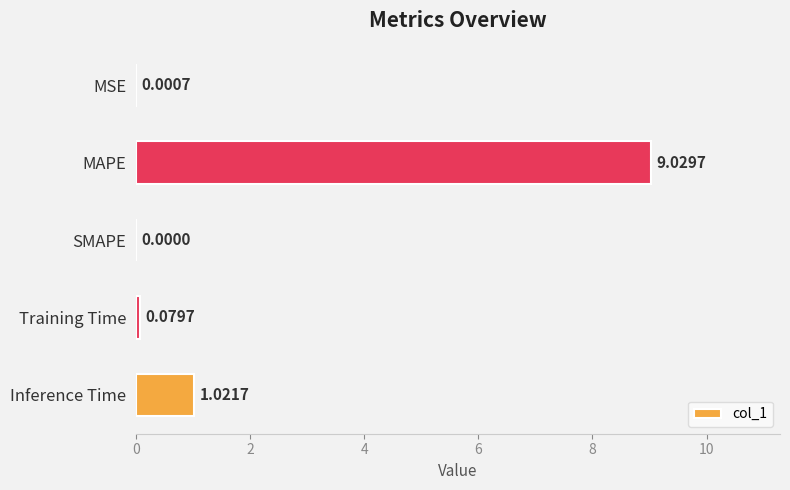

What is the sum of the values at Inference Time and MAPE?

10.1